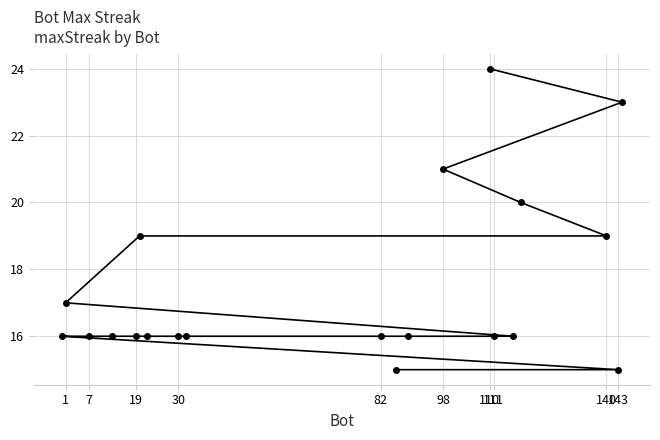

Is it true that the value at 82 is 6?

False